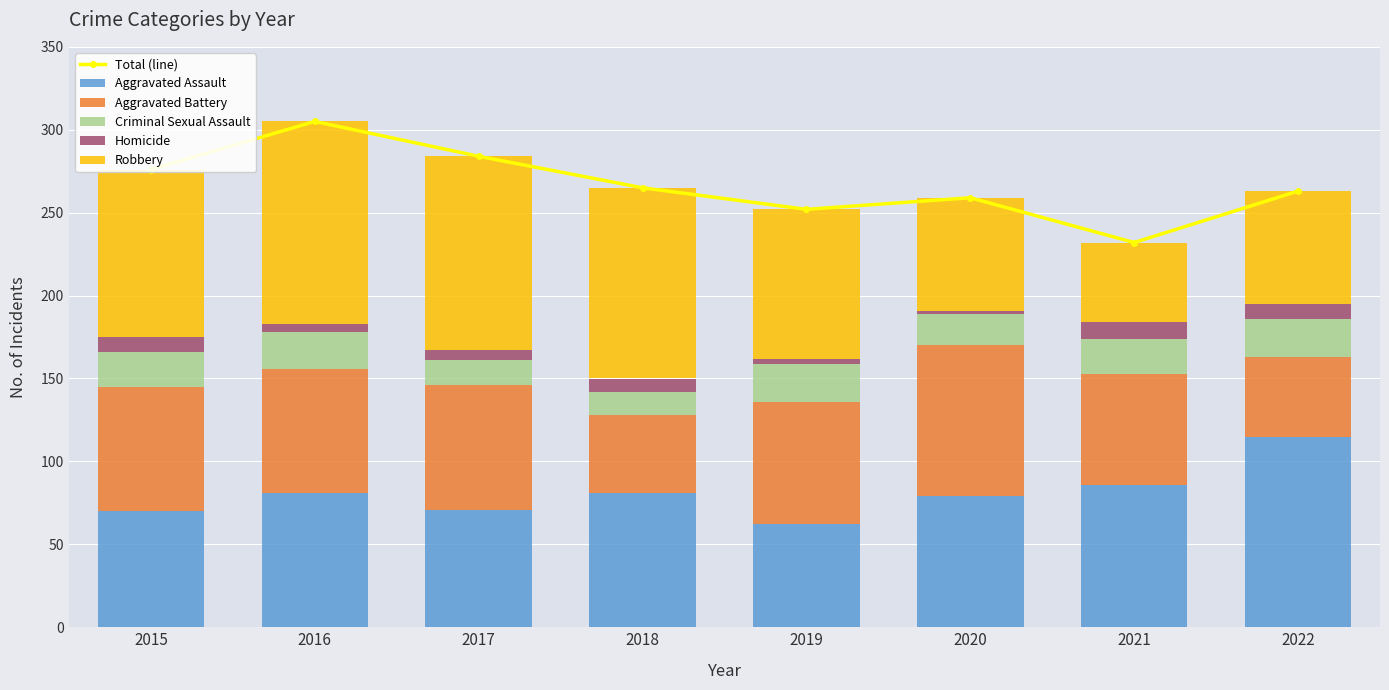

Which category has the lowest value in the Aggravated Assault series?

2019